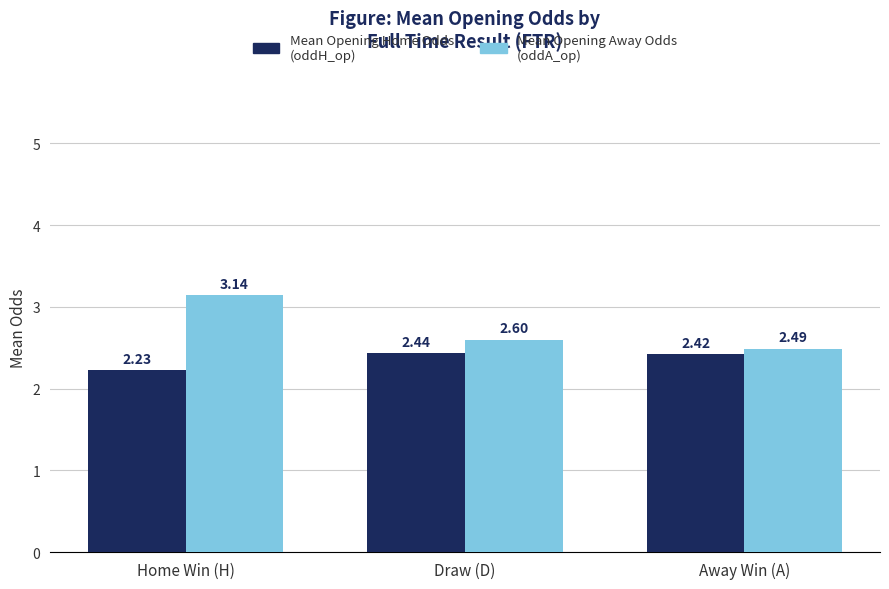

What is the difference between the highest and lowest values at Home Win (H)?

0.9